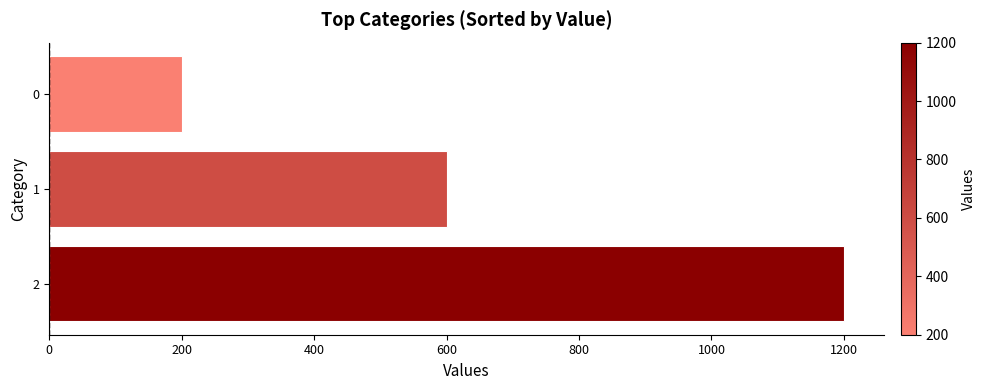

Rank the categories by value from highest to lowest.

2, 1, 0